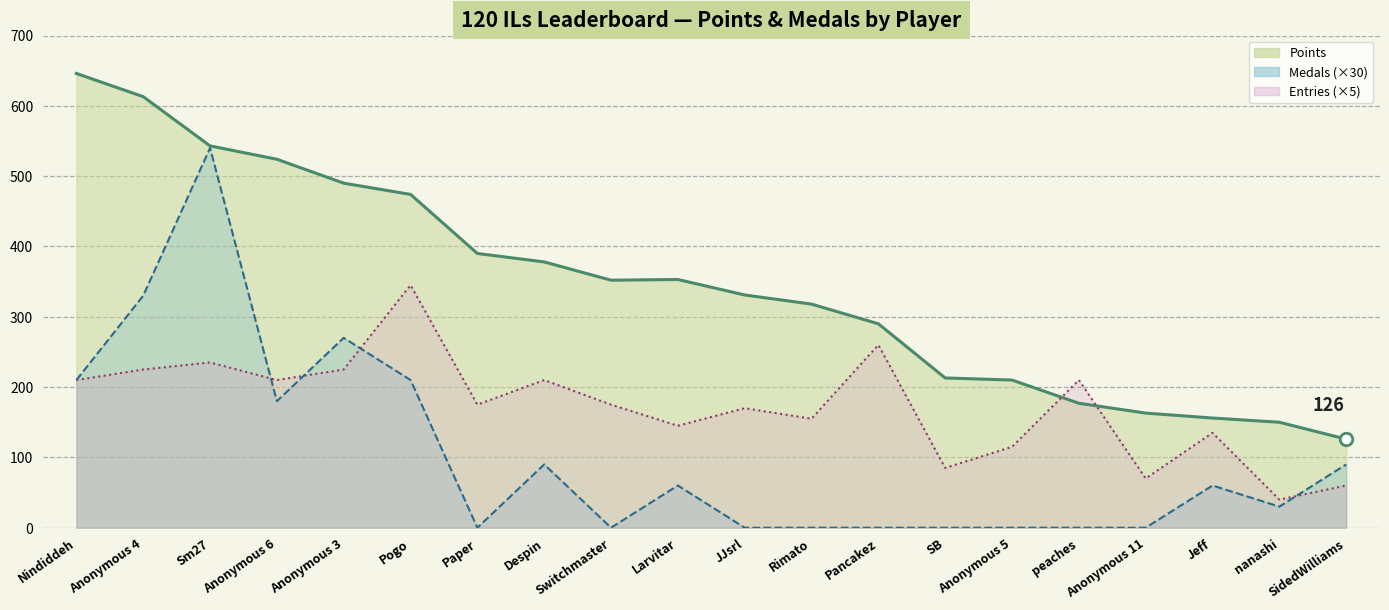

How many data points in Medals ×30 (line) are less than 60?

10